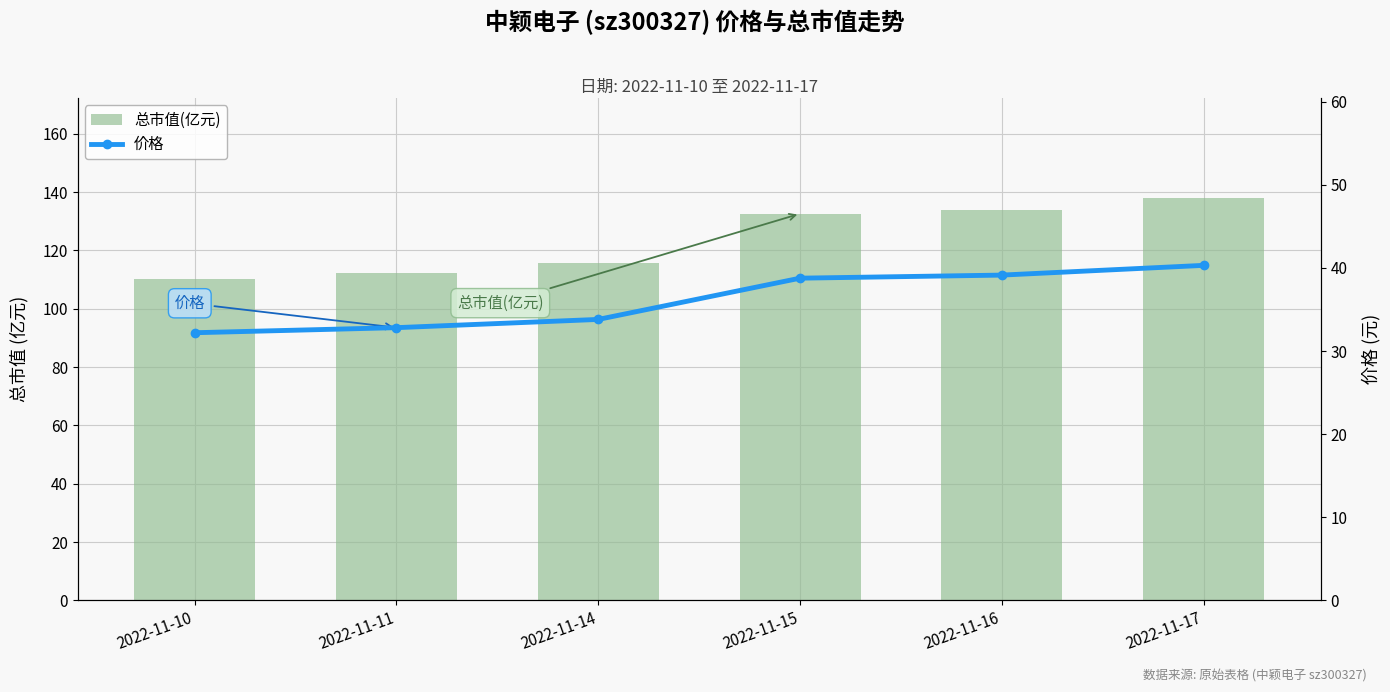

What is the greatest value displayed?

137.8